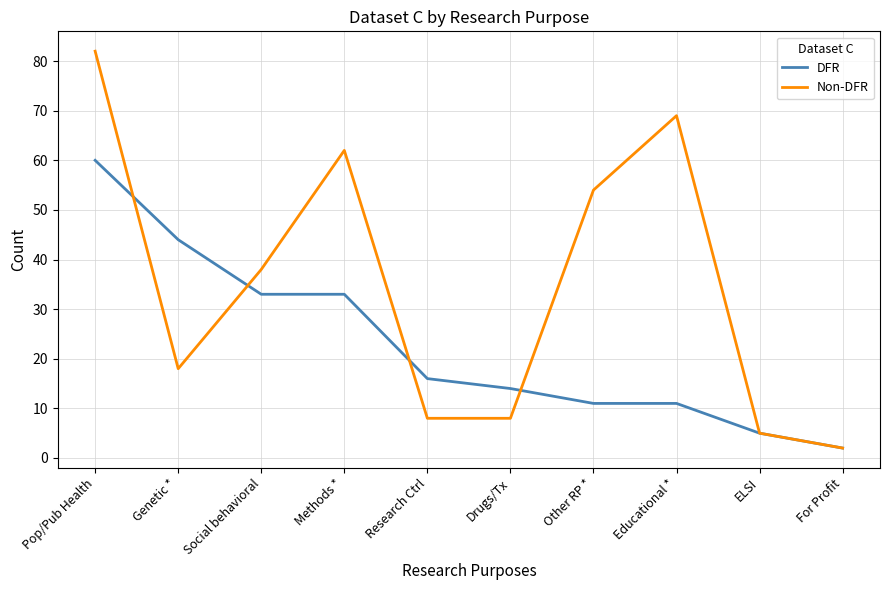

How many interior local peaks does the Non-DFR series have?

2